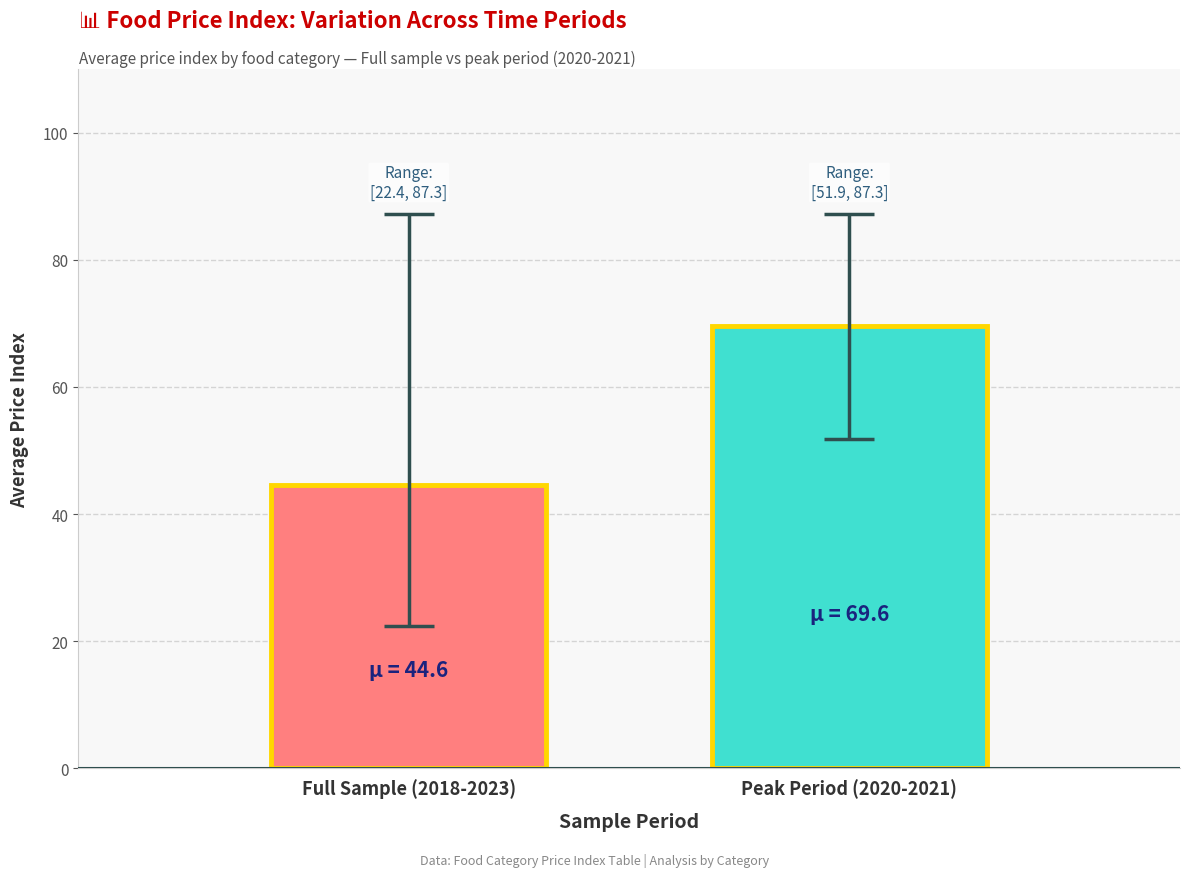

How many series are shown in this chart?

2